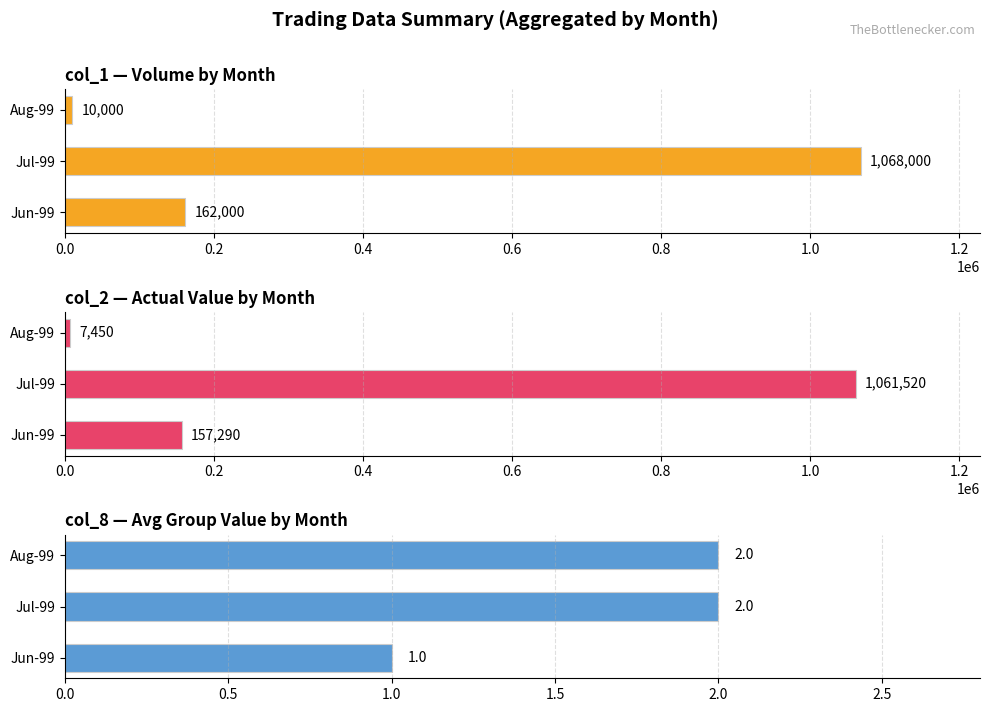

Reading right to left, extract all data points from this chart.

col_1 (Volume): 0.4=10000	0.2=1068000	0.0=162000
col_2 (Actual): 0.4=7450	0.2=1061520	0.0=157290
col_8 (Avg Group): 0.4=2	0.2=2	0.0=1